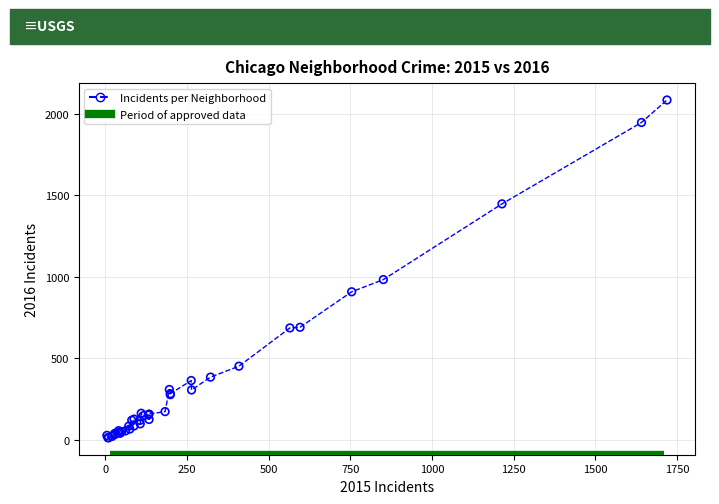

What Y value in the scatter plot is closest to 1048?

983